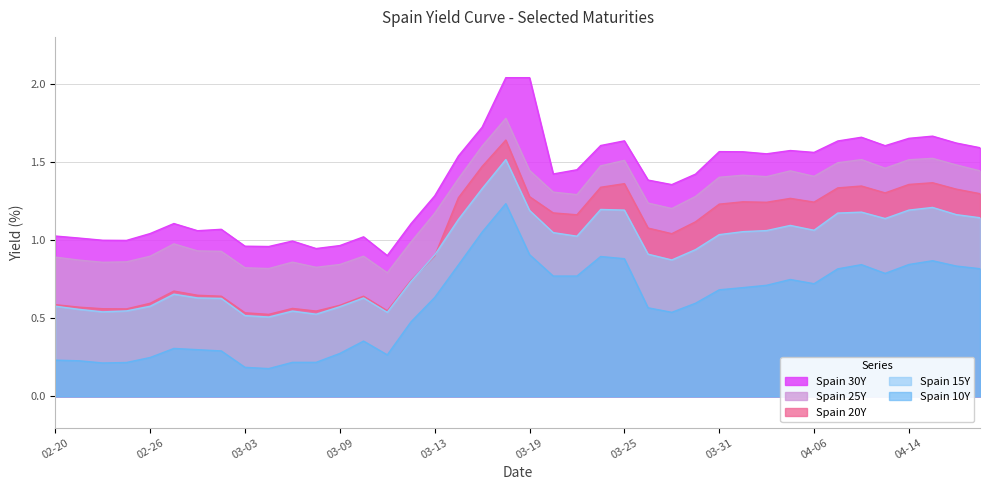

List the series in order of their peak value, lowest first.

Spain 10Y, Spain 15Y, Spain 20Y, Spain 25Y, Spain 30Y